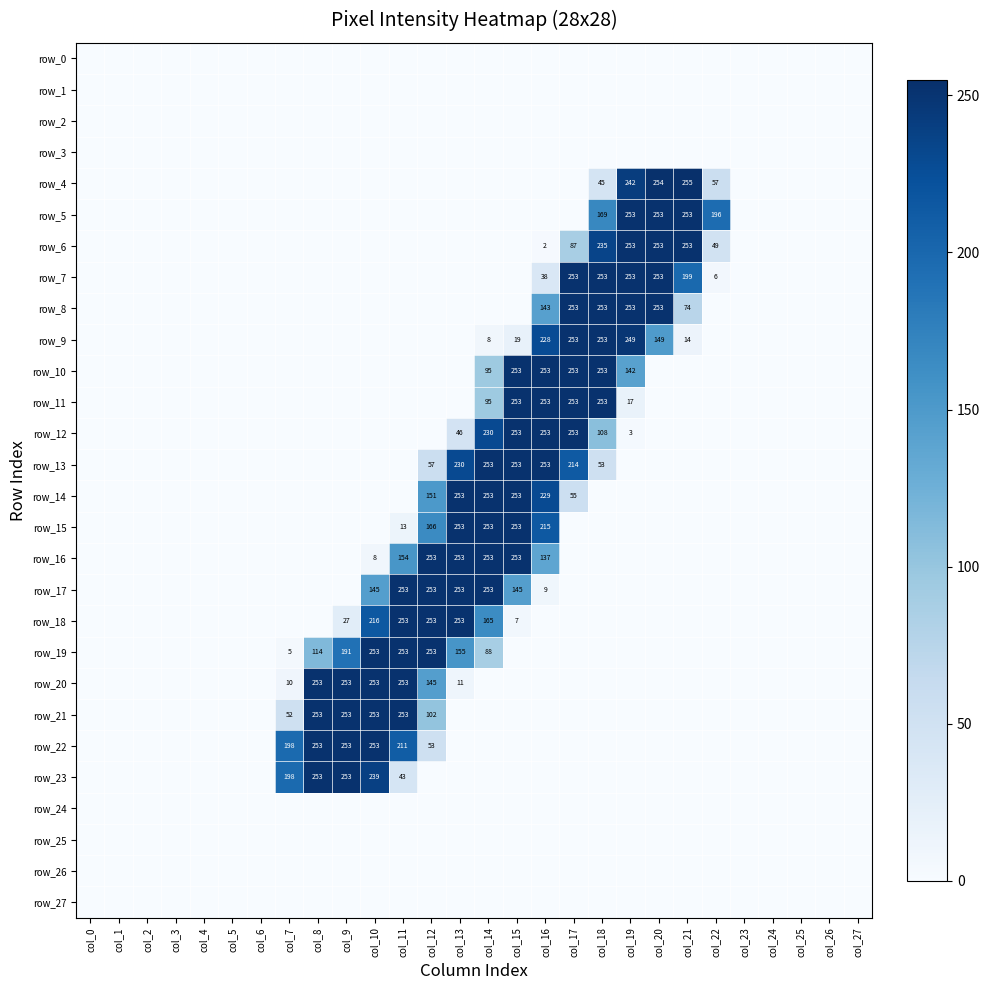

Reading left to right, extract all data points from this chart.

row_0: 0	0	0	0	0	0	0	0	0	0	0	0	0	0	0	0	0	0	0	0	0	0	0	0	0	0	0	0
row_1: 0	0	0	0	0	0	0	0	0	0	0	0	0	0	0	0	0	0	0	0	0	0	0	0	0	0	0	0
row_2: 0	0	0	0	0	0	0	0	0	0	0	0	0	0	0	0	0	0	0	0	0	0	0	0	0	0	0	0
row_3: 0	0	0	0	0	0	0	0	0	0	0	0	0	0	0	0	0	0	0	0	0	0	0	0	0	0	0	0
row_4: 0	0	0	0	0	0	0	0	0	0	0	0	0	0	0	0	0	0	45	242	254	255	57	0	0	0	0	0
row_5: 0	0	0	0	0	0	0	0	0	0	0	0	0	0	0	0	0	0	169	253	253	253	196	0	0	0	0	0
row_6: 0	0	0	0	0	0	0	0	0	0	0	0	0	0	0	0	2	87	235	253	253	253	49	0	0	0	0	0
row_7: 0	0	0	0	0	0	0	0	0	0	0	0	0	0	0	0	38	253	253	253	253	199	6	0	0	0	0	0
row_8: 0	0	0	0	0	0	0	0	0	0	0	0	0	0	0	0	143	253	253	253	253	74	0	0	0	0	0	0
row_9: 0	0	0	0	0	0	0	0	0	0	0	0	0	0	8	19	228	253	253	249	149	14	0	0	0	0	0	0
row_10: 0	0	0	0	0	0	0	0	0	0	0	0	0	0	95	253	253	253	253	142	0	0	0	0	0	0	0	0
row_11: 0	0	0	0	0	0	0	0	0	0	0	0	0	0	95	253	253	253	253	17	0	0	0	0	0	0	0	0
row_12: 0	0	0	0	0	0	0	0	0	0	0	0	0	46	230	253	253	253	108	3	0	0	0	0	0	0	0	0
row_13: 0	0	0	0	0	0	0	0	0	0	0	0	57	230	253	253	253	214	53	0	0	0	0	0	0	0	0	0
row_14: 0	0	0	0	0	0	0	0	0	0	0	0	151	253	253	253	229	55	0	0	0	0	0	0	0	0	0	0
row_15: 0	0	0	0	0	0	0	0	0	0	0	13	166	253	253	253	215	0	0	0	0	0	0	0	0	0	0	0
row_16: 0	0	0	0	0	0	0	0	0	0	8	154	253	253	253	253	137	0	0	0	0	0	0	0	0	0	0	0
row_17: 0	0	0	0	0	0	0	0	0	0	145	253	253	253	253	145	9	0	0	0	0	0	0	0	0	0	0	0
row_18: 0	0	0	0	0	0	0	0	0	27	216	253	253	253	165	7	0	0	0	0	0	0	0	0	0	0	0	0
row_19: 0	0	0	0	0	0	0	5	114	191	253	253	253	155	88	0	0	0	0	0	0	0	0	0	0	0	0	0
row_20: 0	0	0	0	0	0	0	10	253	253	253	253	145	11	0	0	0	0	0	0	0	0	0	0	0	0	0	0
row_21: 0	0	0	0	0	0	0	52	253	253	253	253	102	0	0	0	0	0	0	0	0	0	0	0	0	0	0	0
row_22: 0	0	0	0	0	0	0	198	253	253	253	211	53	0	0	0	0	0	0	0	0	0	0	0	0	0	0	0
row_23: 0	0	0	0	0	0	0	198	253	253	239	43	0	0	0	0	0	0	0	0	0	0	0	0	0	0	0	0
row_24: 0	0	0	0	0	0	0	0	0	0	0	0	0	0	0	0	0	0	0	0	0	0	0	0	0	0	0	0
row_25: 0	0	0	0	0	0	0	0	0	0	0	0	0	0	0	0	0	0	0	0	0	0	0	0	0	0	0	0
row_26: 0	0	0	0	0	0	0	0	0	0	0	0	0	0	0	0	0	0	0	0	0	0	0	0	0	0	0	0
row_27: 0	0	0	0	0	0	0	0	0	0	0	0	0	0	0	0	0	0	0	0	0	0	0	0	0	0	0	0